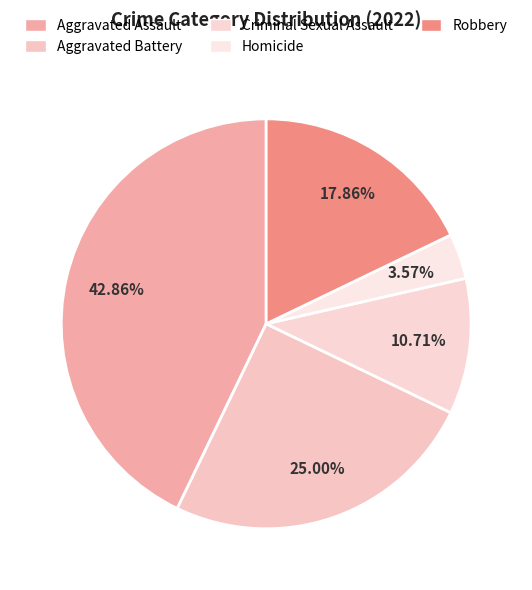

What percentage is the Robbery slice, to the nearest percent?

18%